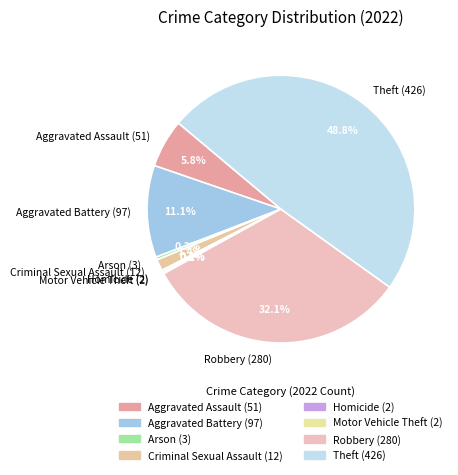

To the nearest percent, what is the difference between the Criminal Sexual Assault and Aggravated Assault slice percentages?

4%